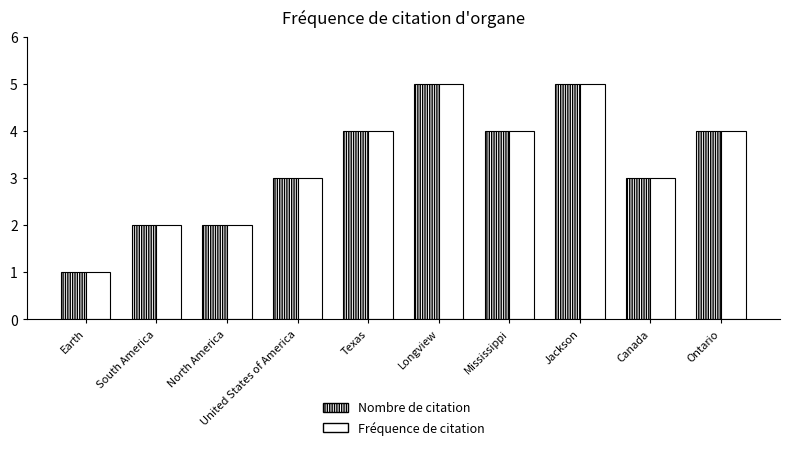

Which series changed the most between Earth and Jackson?

Nombre de citation